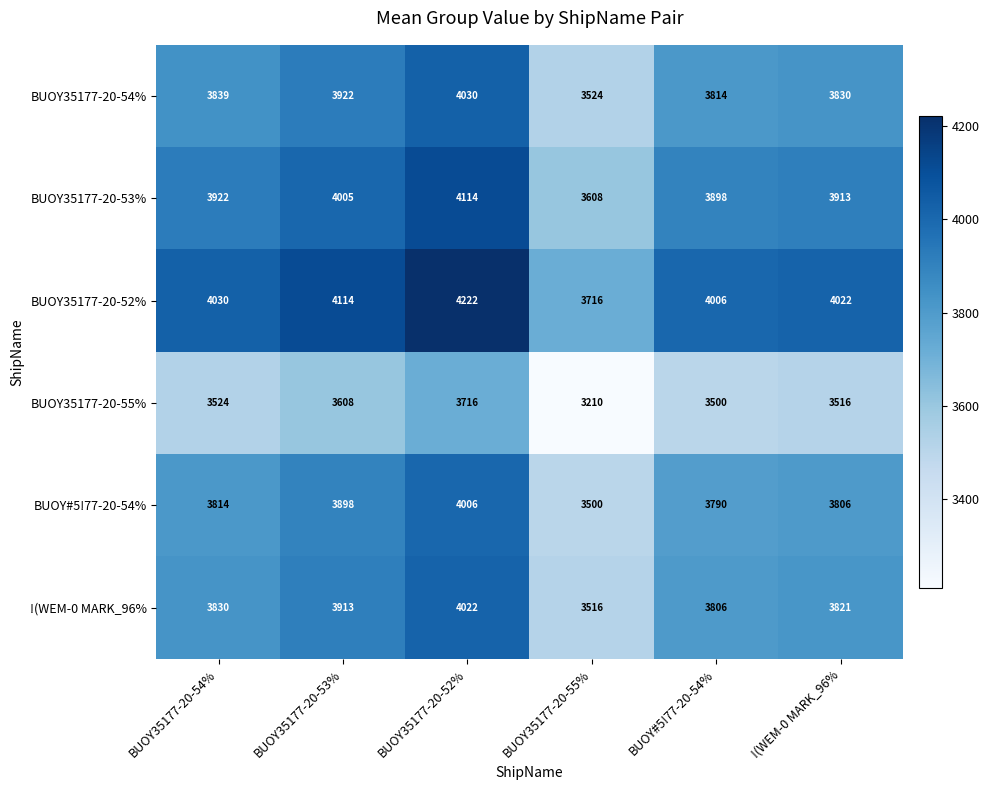

Which label corresponds to the largest value in the chart?

BUOY35177-20-52%